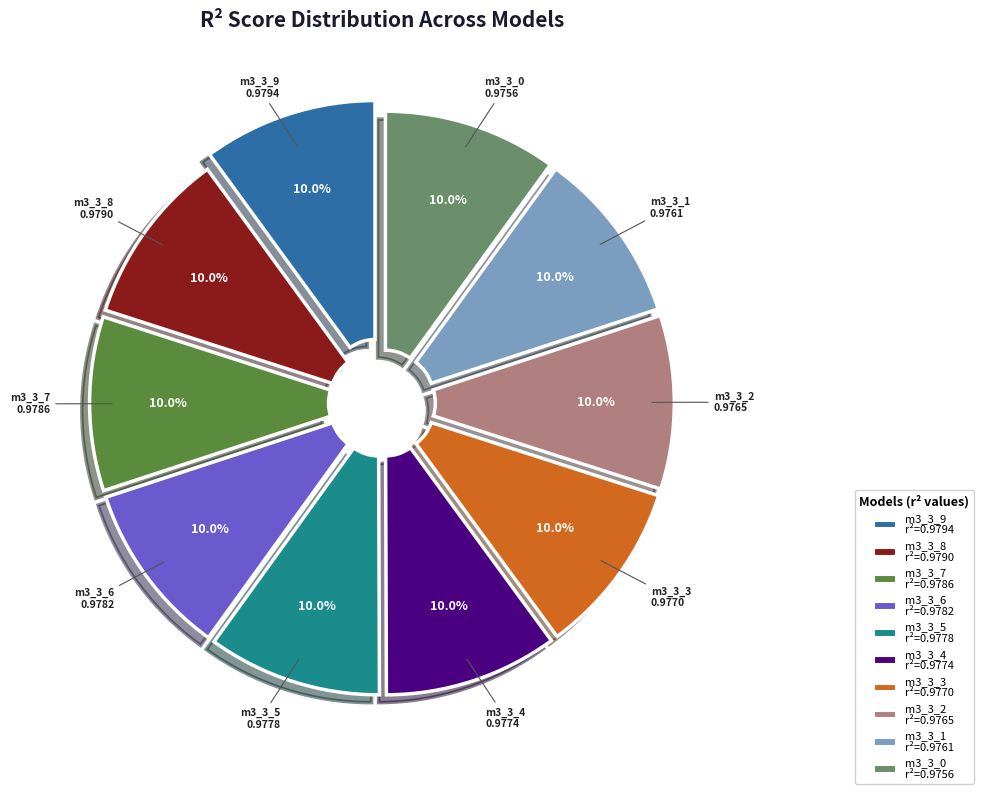

Is there any slice that represents more than half of the pie?

No